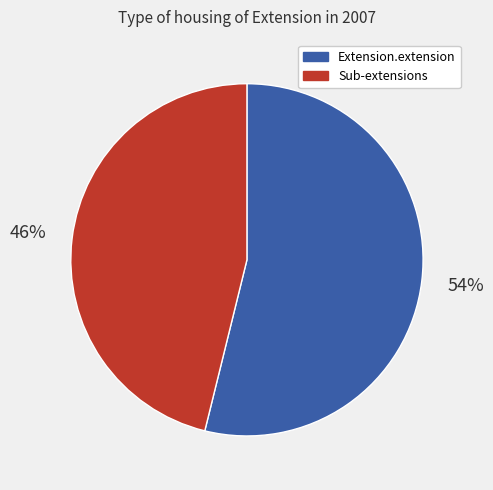

What percentage is the Sub-extensions slice, to the nearest percent?

46%